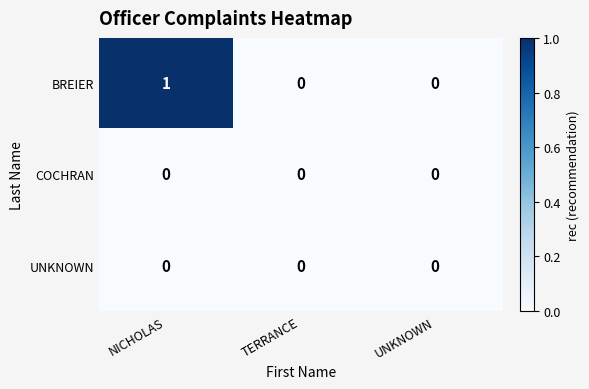

Which series has the largest total across all categories?

BREIER